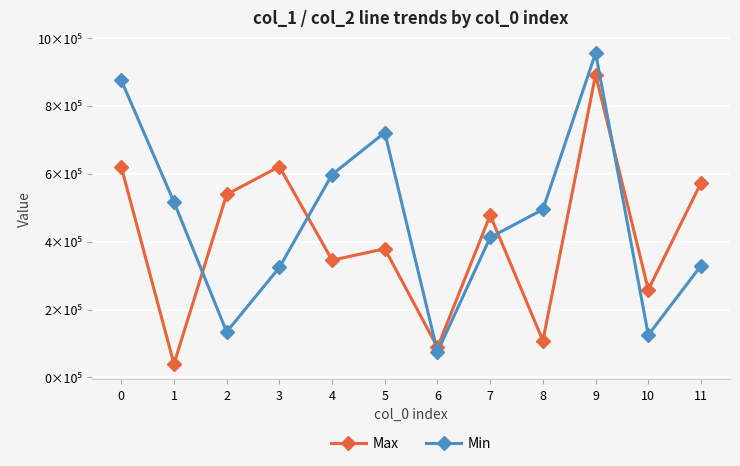

Is this an area chart (filled region under the line)?

No